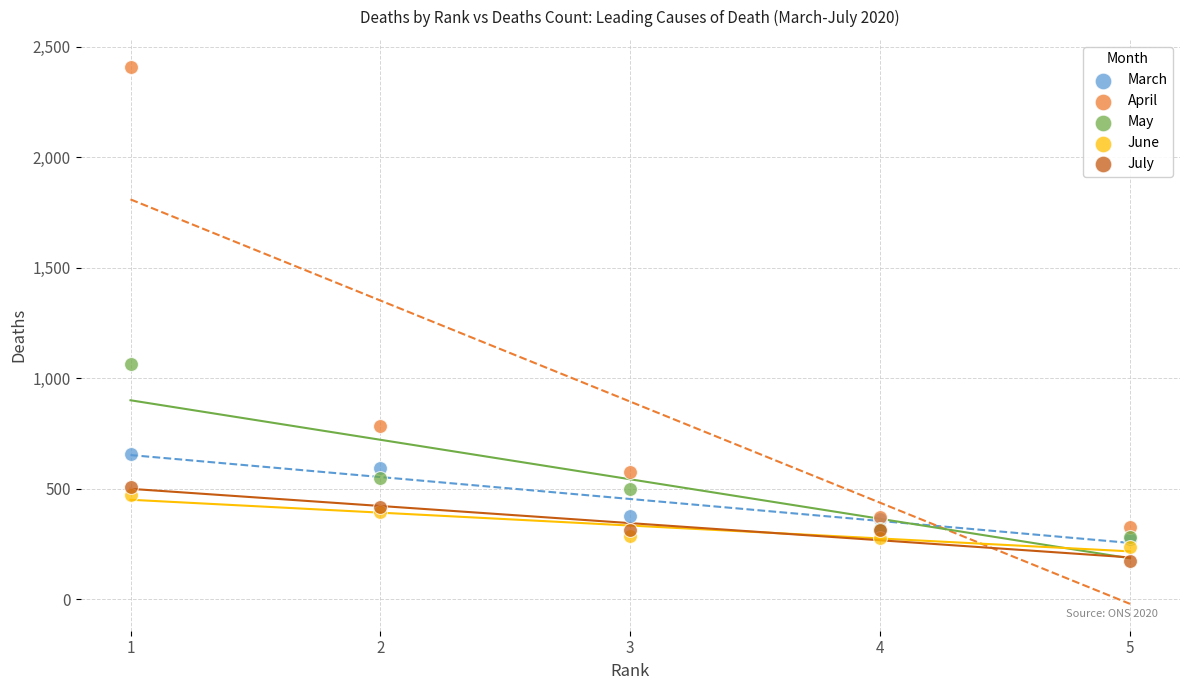

Which series contains the lowest Y value?

July